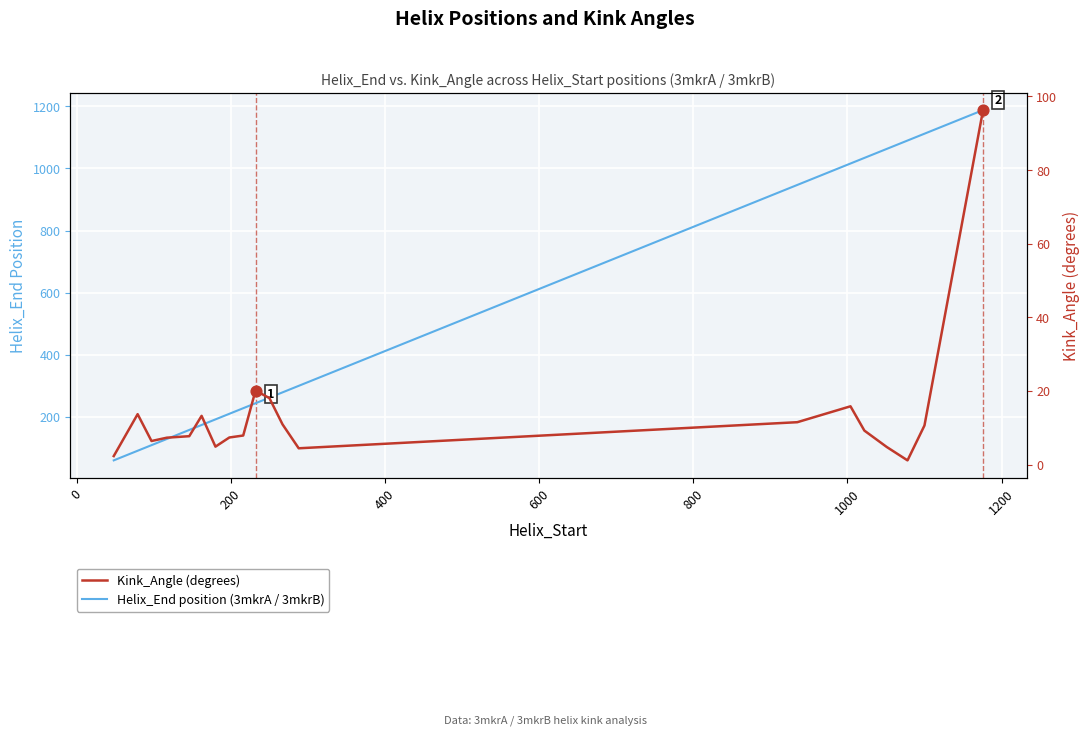

Which series contains the lowest Y value?

Kink_Angle (degrees)